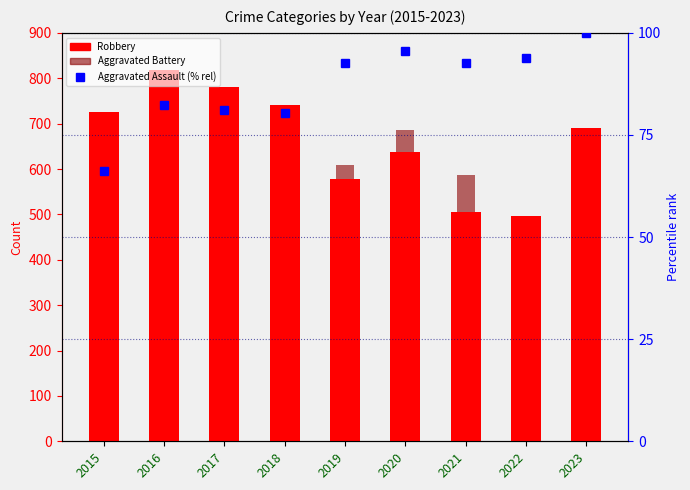

Reading left to right, what are all the values shown in this chart?

Robbery: 2015=726.0	2016=819.0	2017=780.0	2018=741.0	2019=577.0	2020=637.0	2021=506.0	2022=496.0	2023=690.0
Aggravated Battery: 2015=515.0	2016=691.0	2017=623.0	2018=600.0	2019=608.0	2020=686.0	2021=587.0	2022=446.0	2023=529.0
Aggravated Assault (% rel): 2015=66.2	2016=82.4	2017=81.1	2018=80.3	2019=92.6	2020=95.5	2021=92.6	2022=93.9	2023=100.0